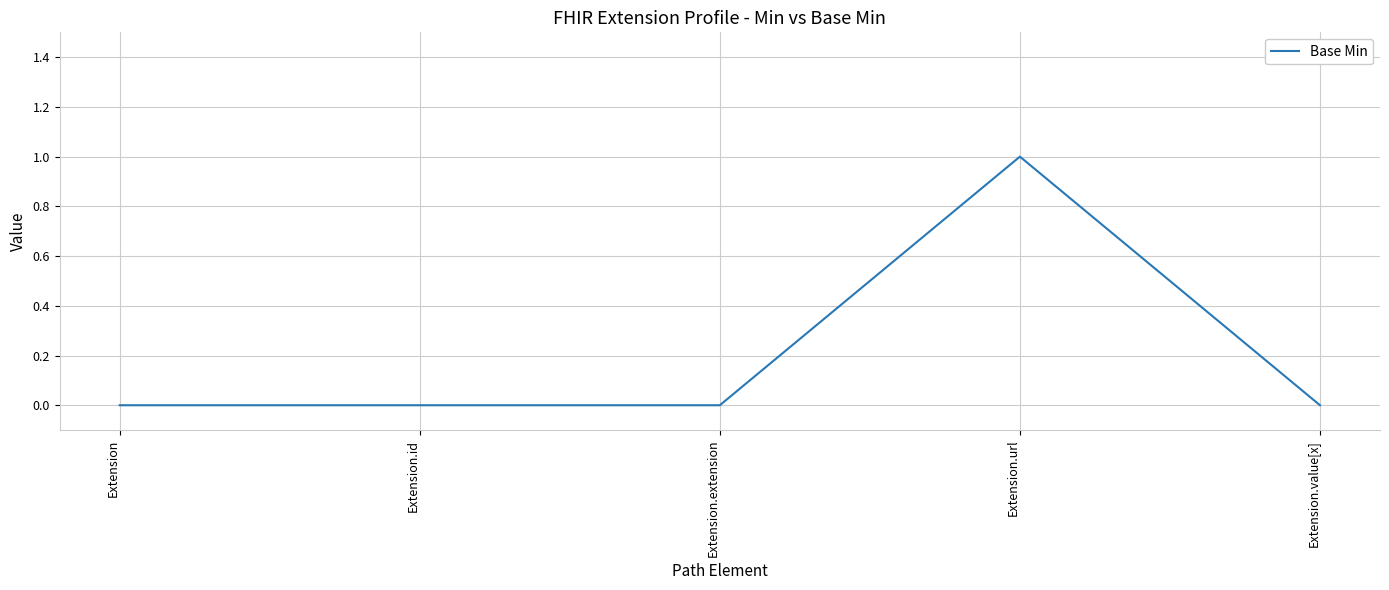

What position from the left is Extension.extension?

3